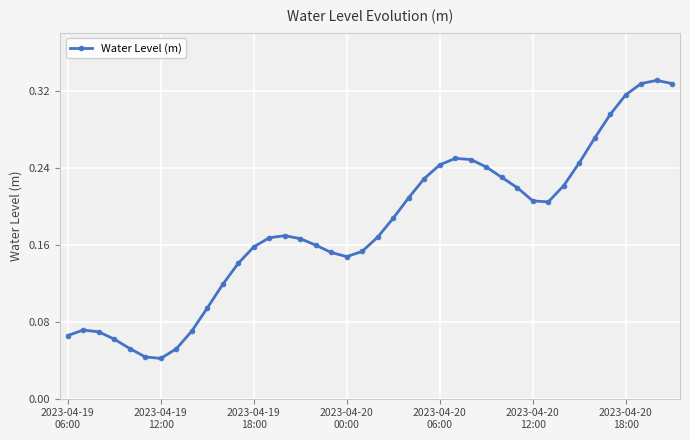

Count the values in the range 0 to 1.

40